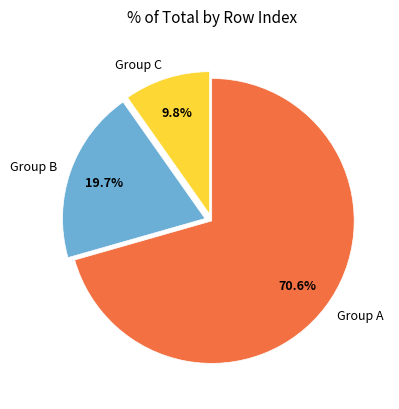

Which slice is the smallest?

Group C